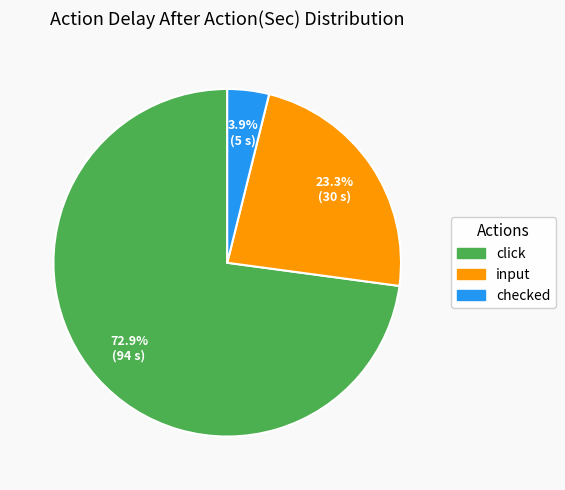

What percentage is the checked slice, to the nearest percent?

4%